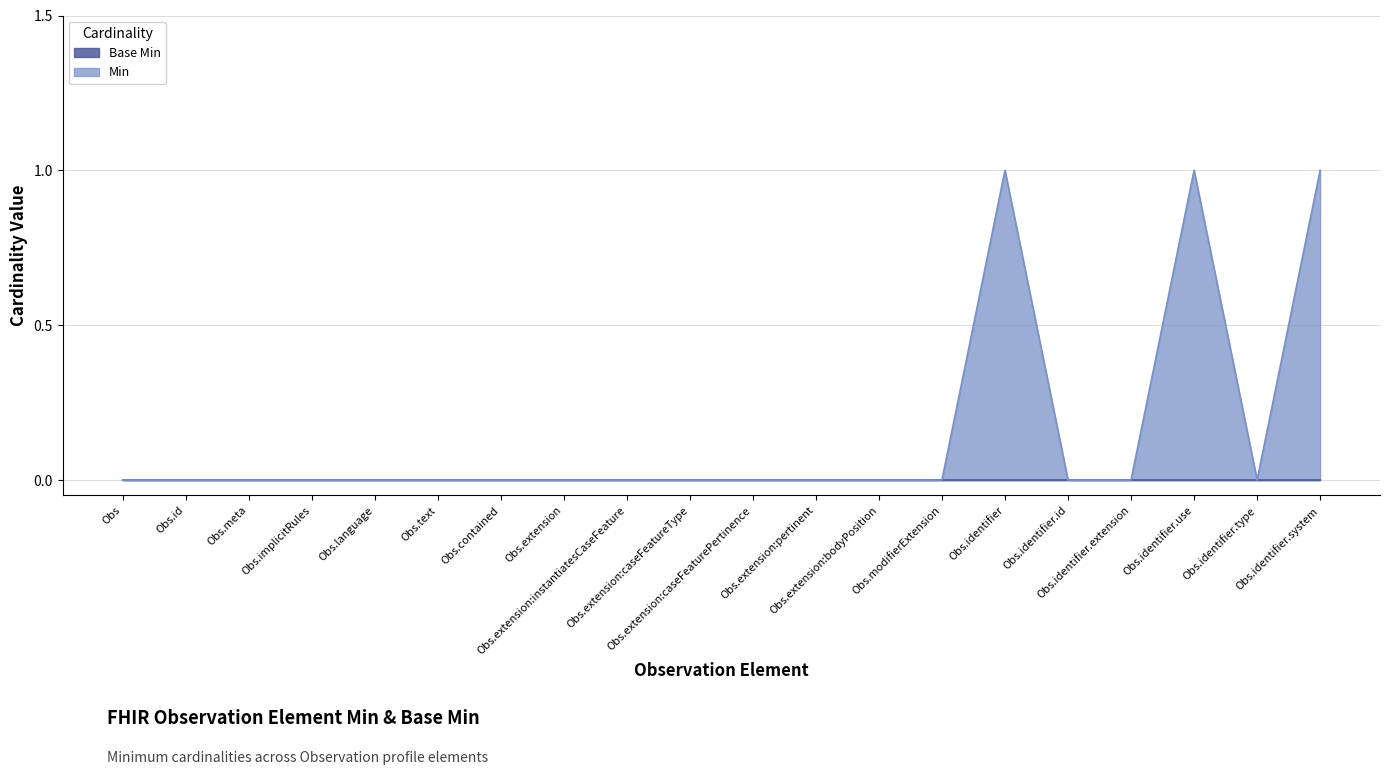

Does the chart have visible grid lines?

Yes